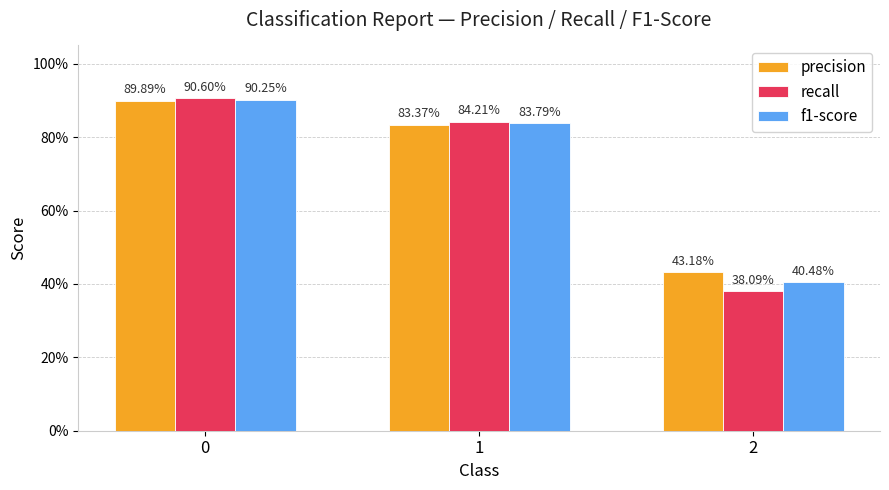

Where is precision nearest to the value 0?

2